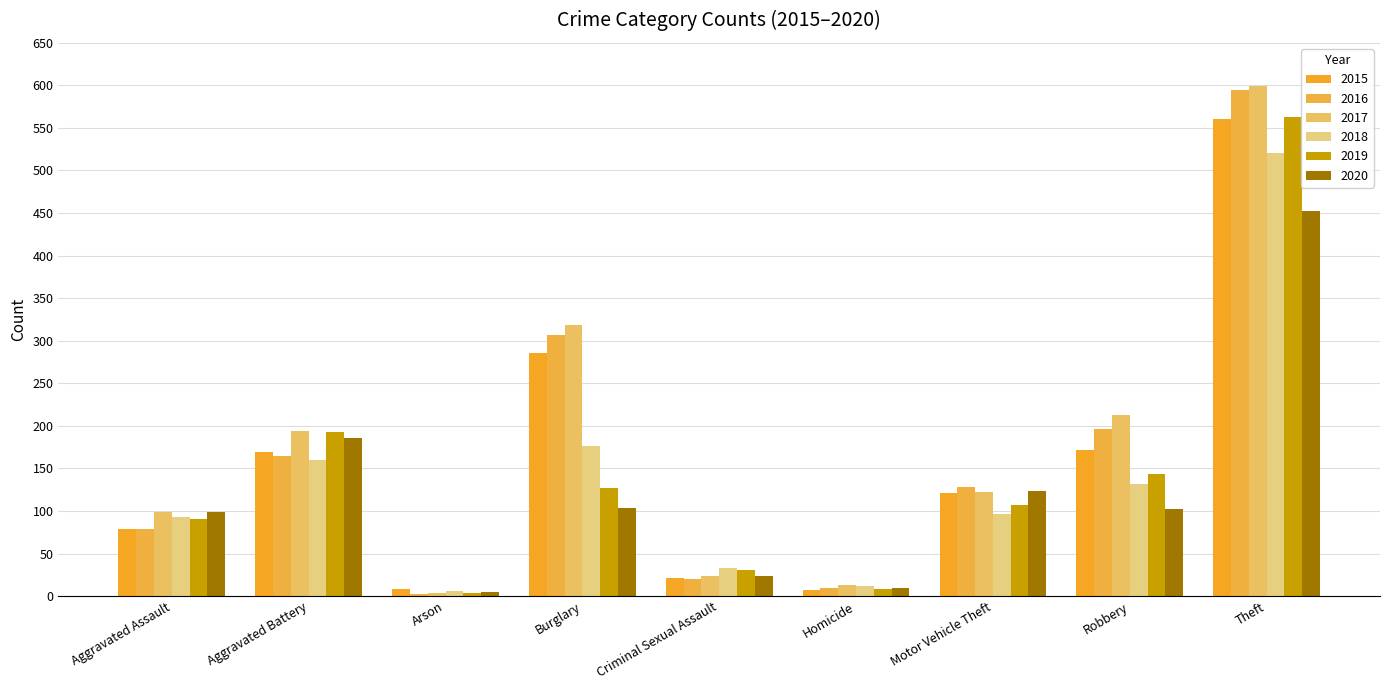

How many series are shown in this chart?

6